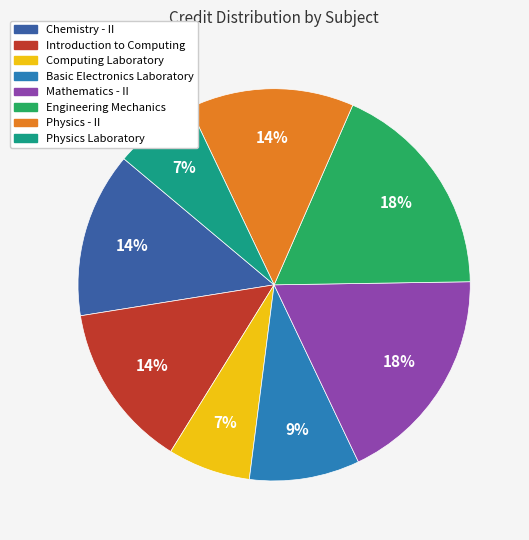

To the nearest percent, what is the average slice percentage?

12%